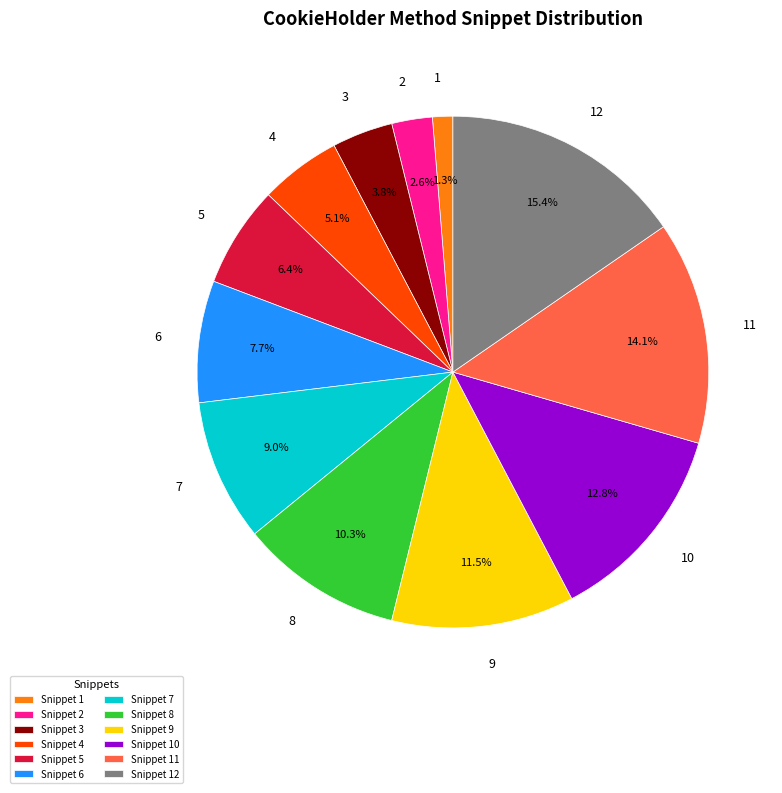

Approximately how many times larger is the value at 10 compared to 11?

0.9